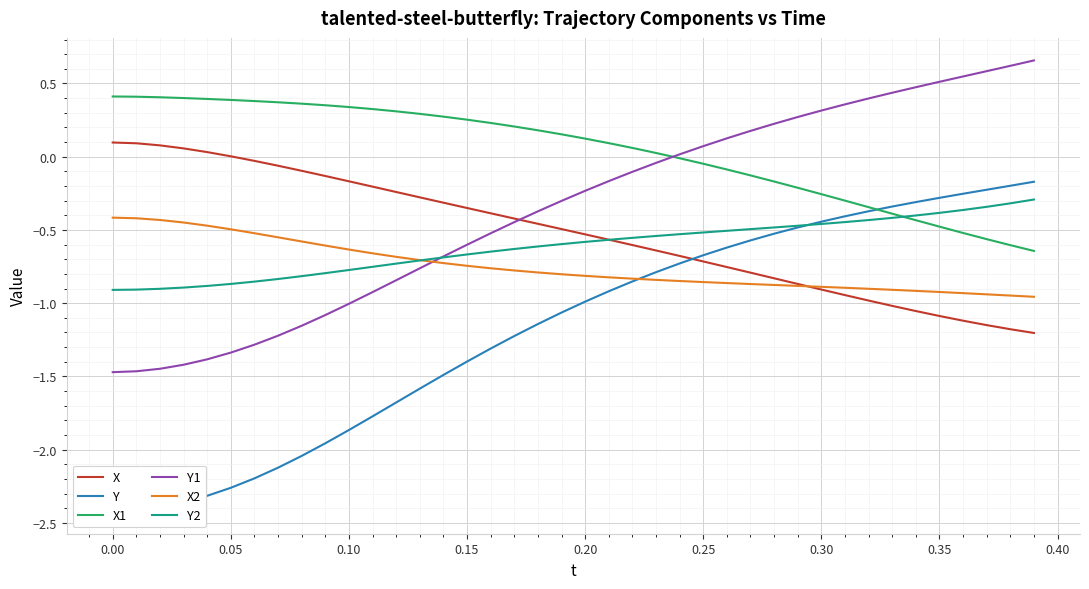

True or false: X2 and Y cross at least once.

True